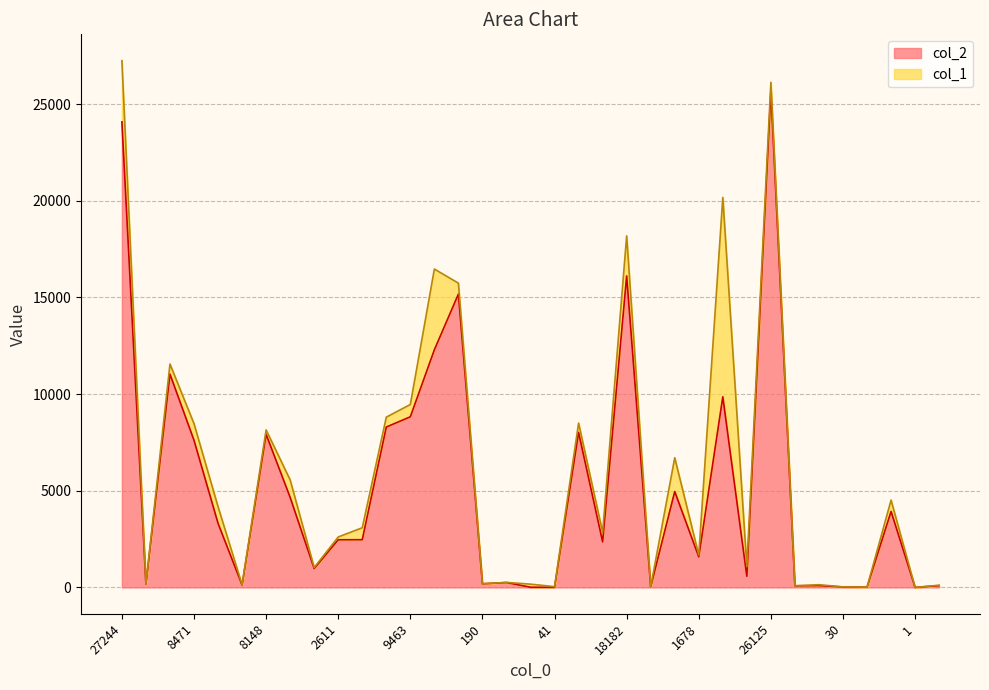

What is the difference between the maximum and minimum values?

25689